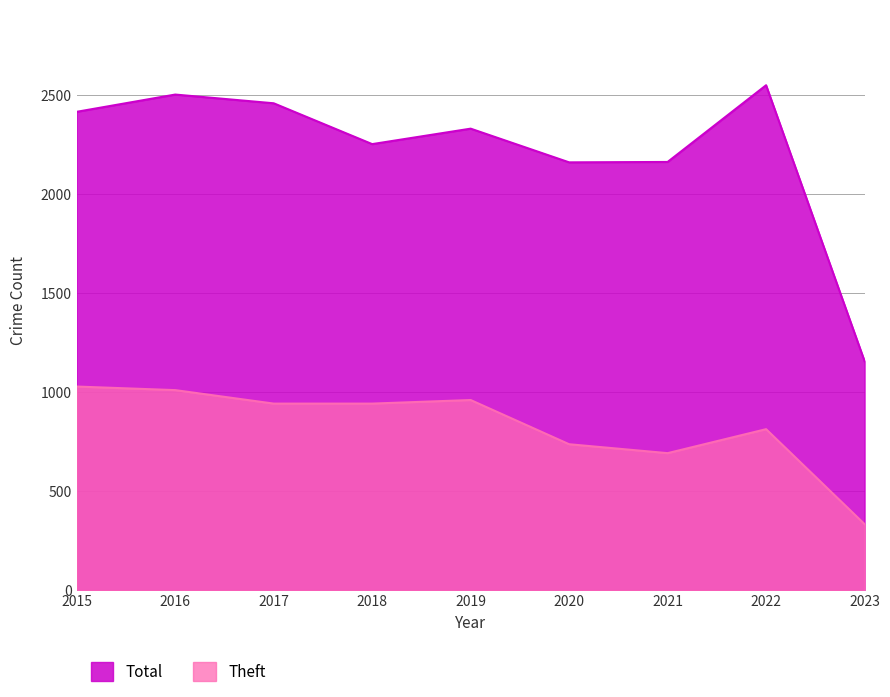

True or false: Total has more than 1 interior local peaks.

True